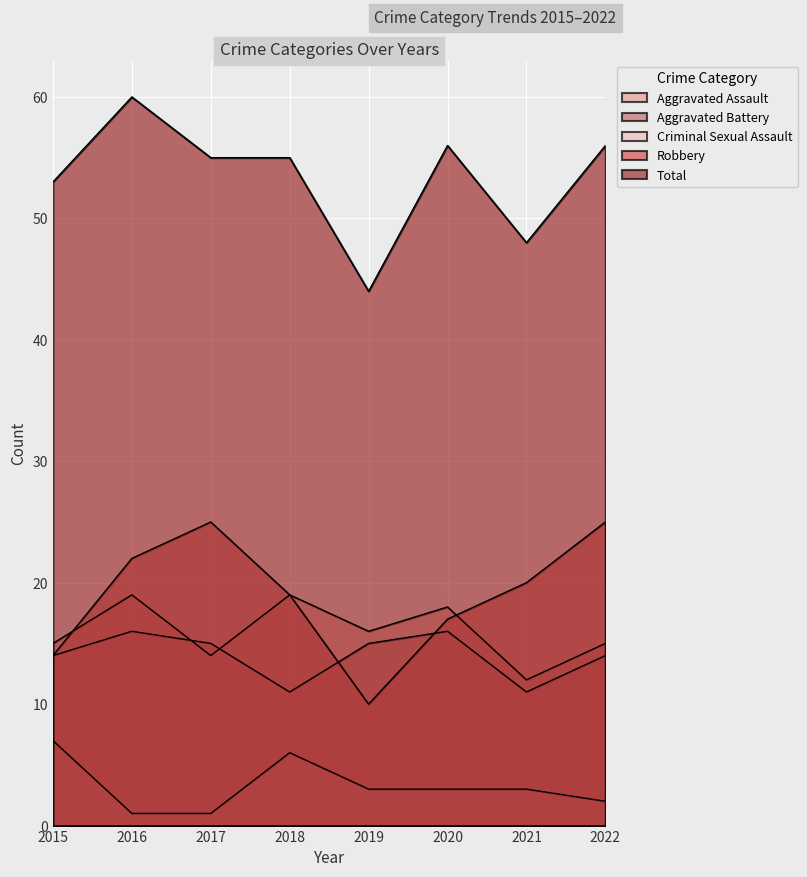

What is the sum of all Aggravated Assault values?

128